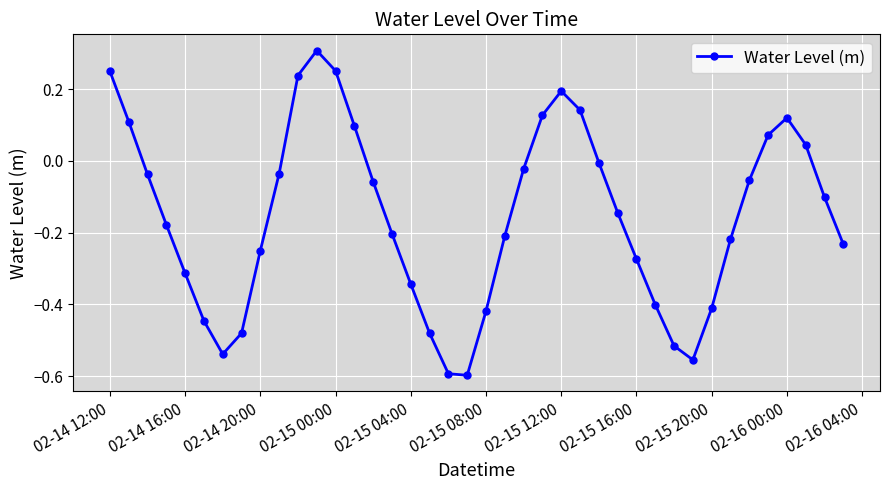

How many interior local peaks (higher than both neighbors) does the data have?

3